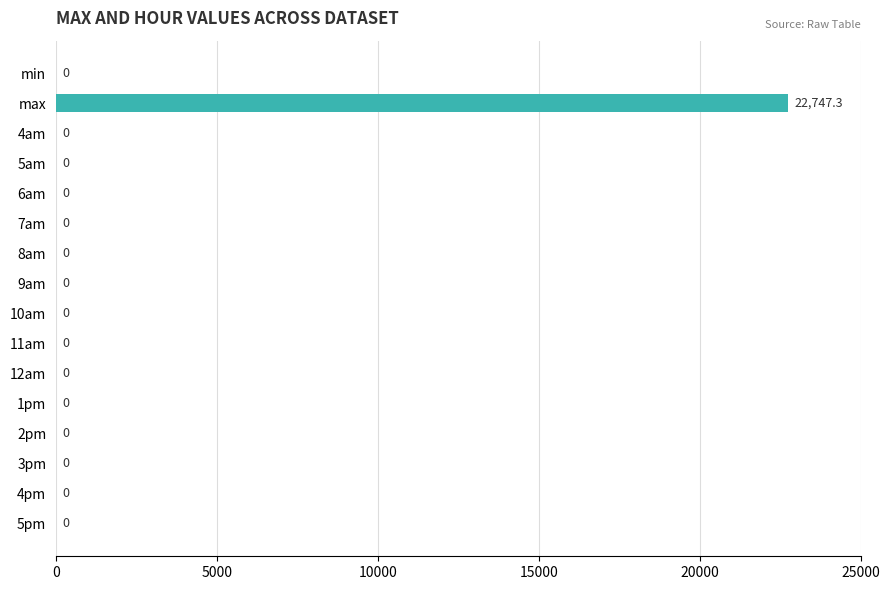

What is the greatest value displayed?

22747.3